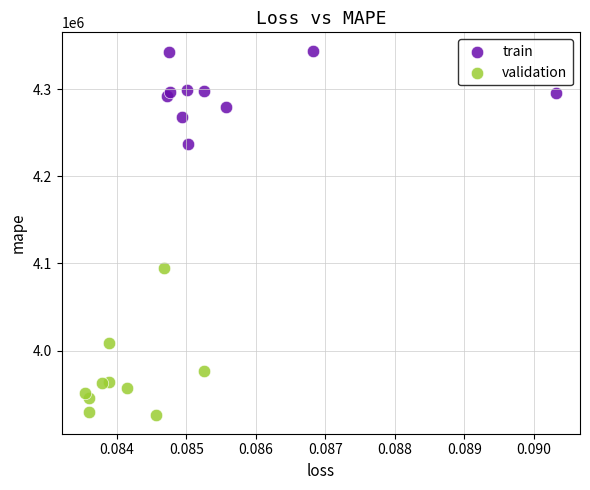

Which series contains the highest Y value?

train